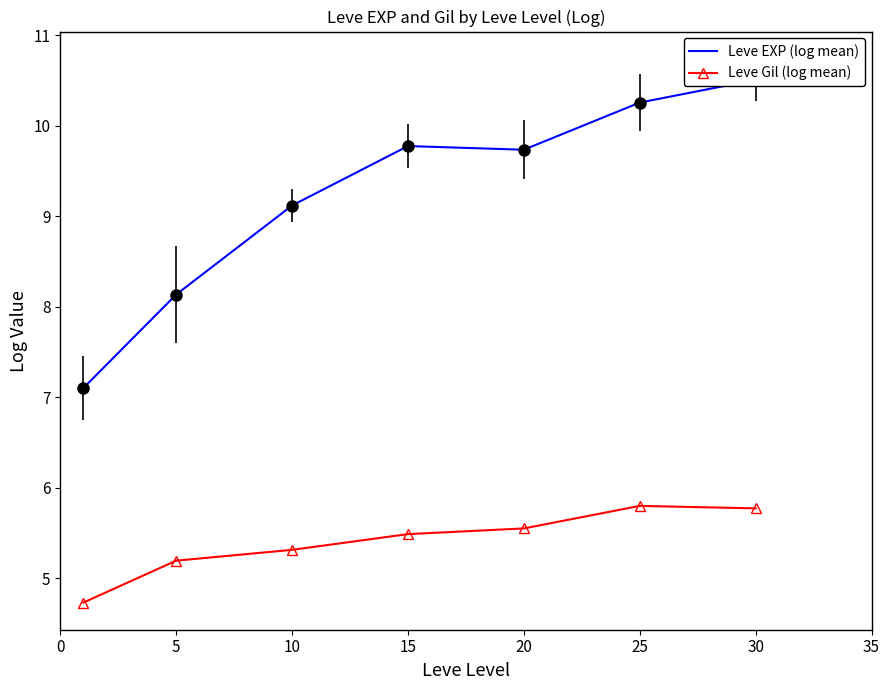

What is the difference between the highest and lowest values at 25?

4.5